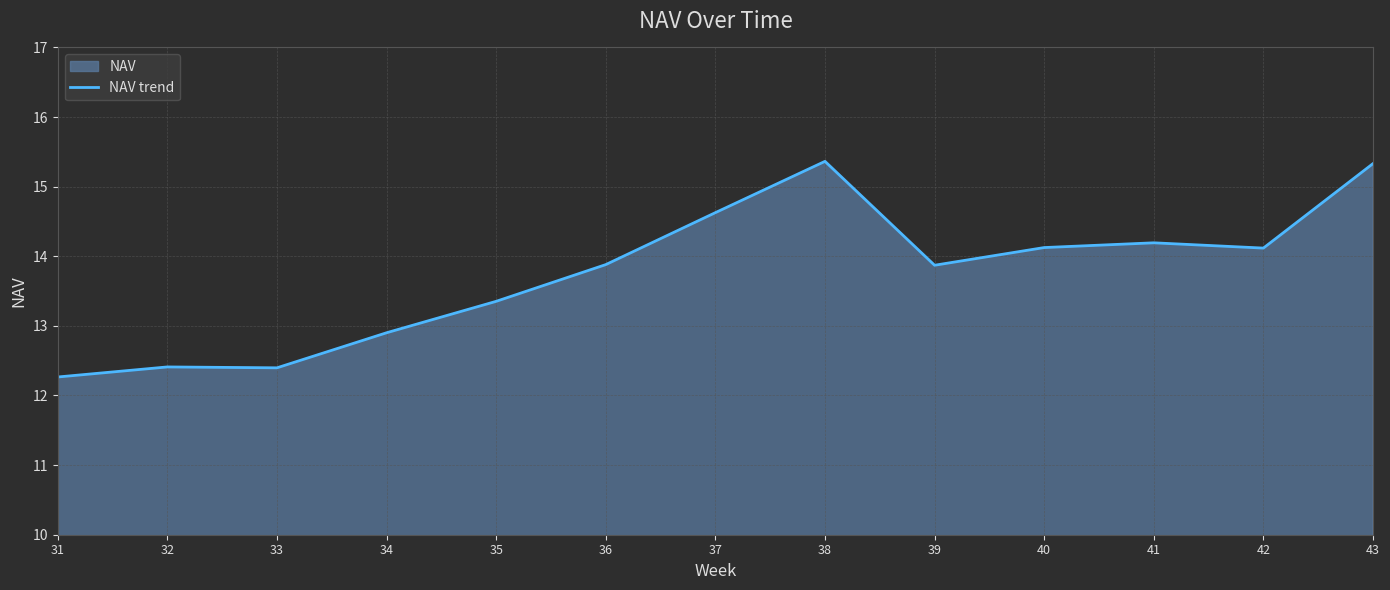

What is the average value?

13.8